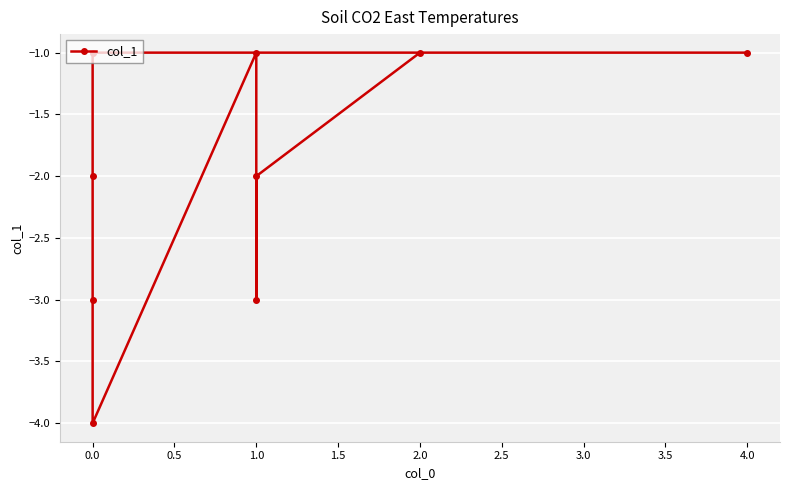

How many lines are shown in the chart?

1